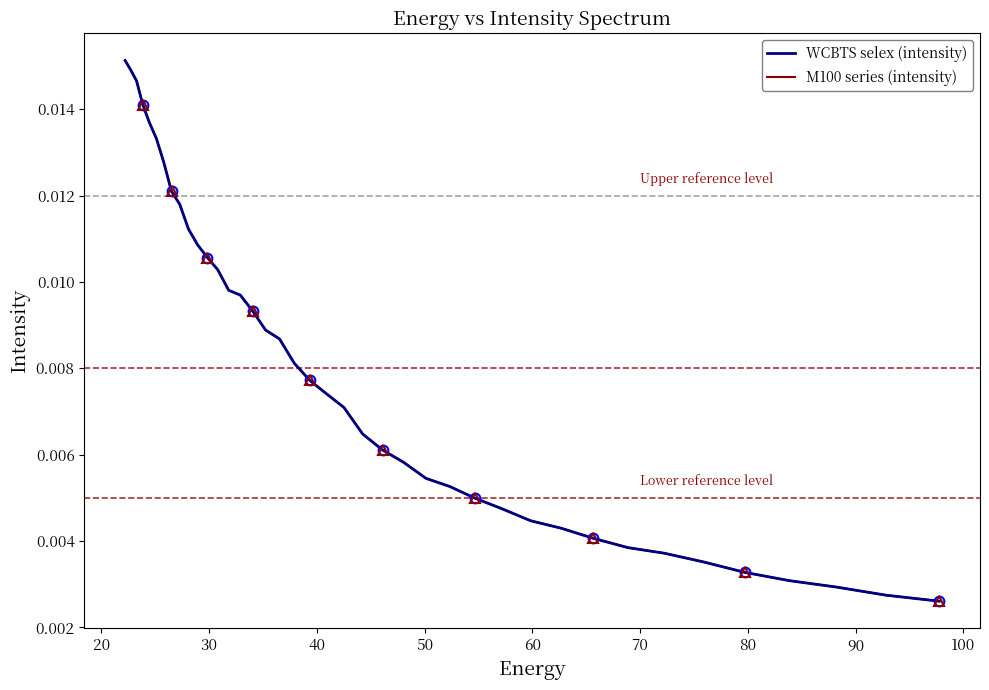

True or false: M100 series (intensity) has more than 0 points higher than both neighbors.

False